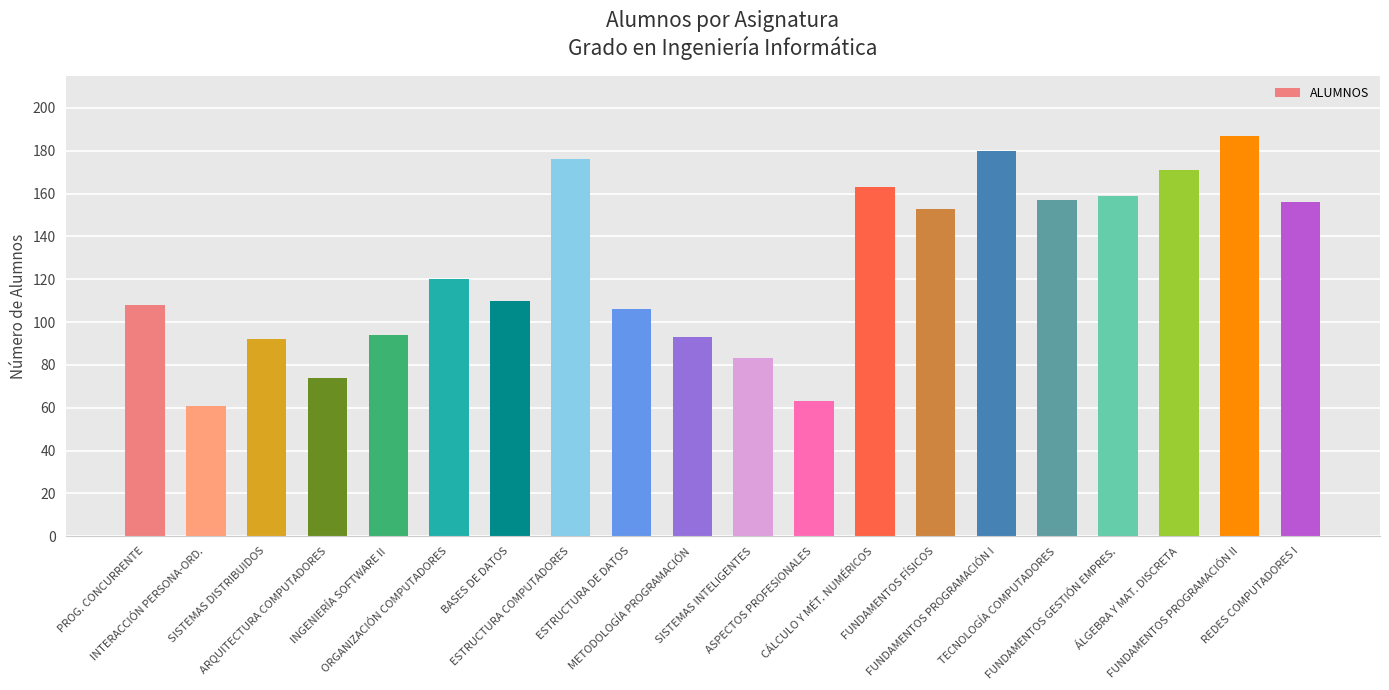

What is the value of the 17th bar from the left?

159